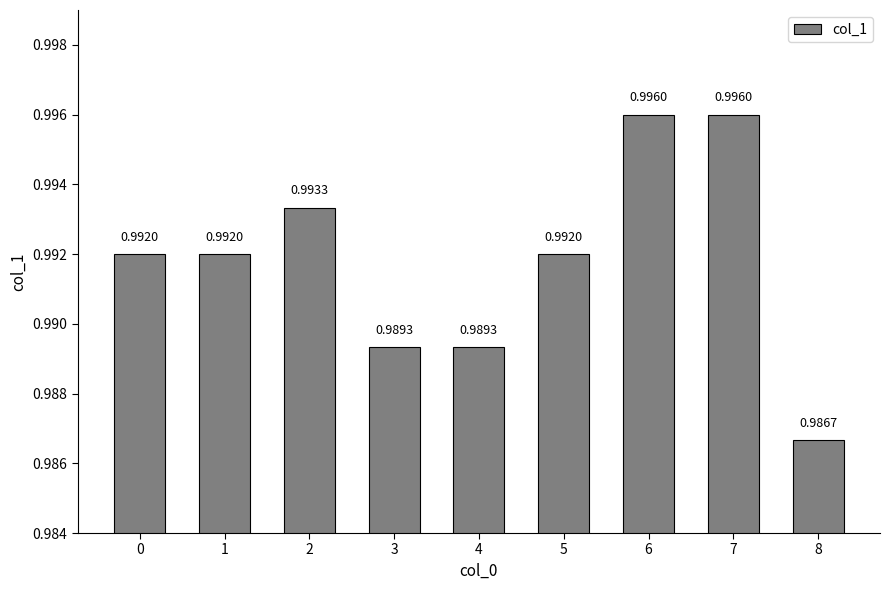

What is the sum of the values at 1 and 8?

2.0